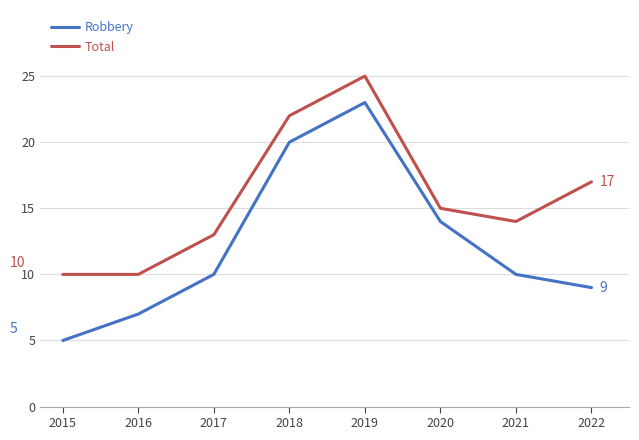

True or false: Robbery and Total intersect in this chart.

False